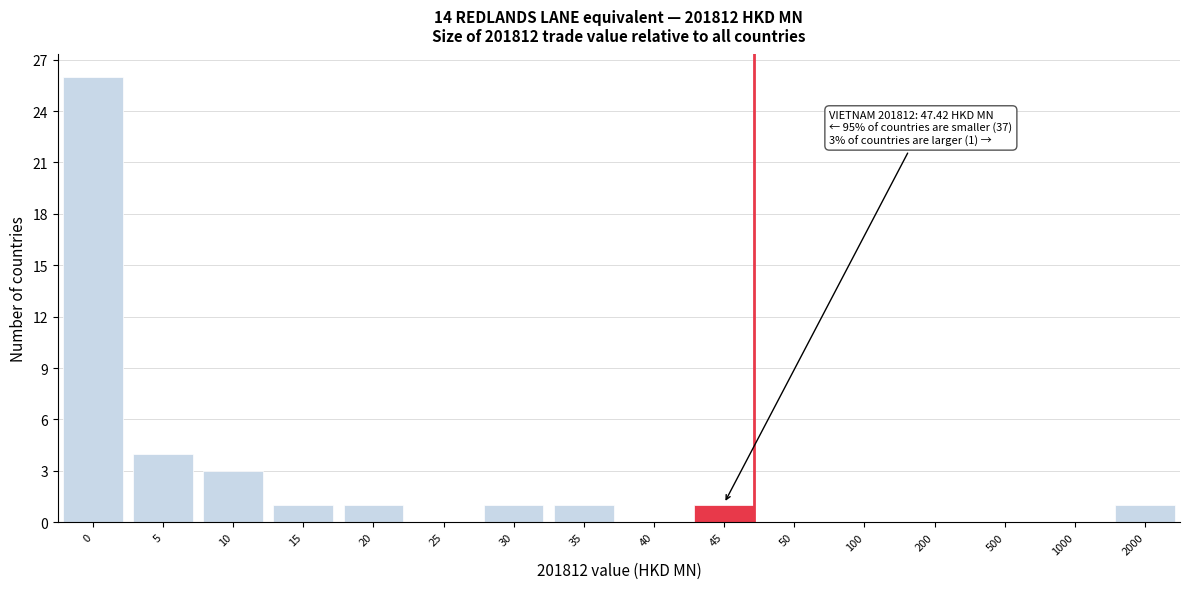

Reading right to left, what are all the values shown in this chart?

2000=1	1000=0	500=0	200=0	100=0	50=0	45=1	40=0	35=1	30=1	25=0	20=1	15=1	10=3	5=4	0=26